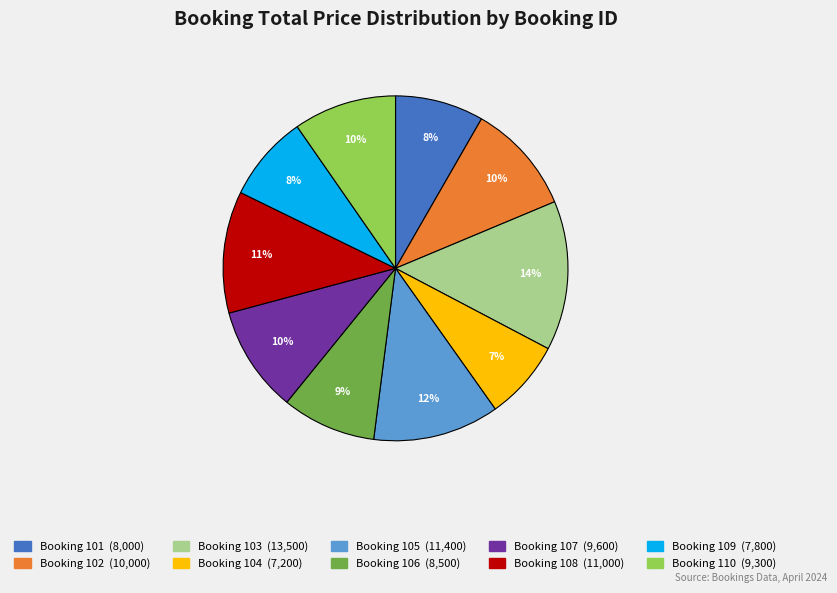

How many segments does this pie chart have?

10